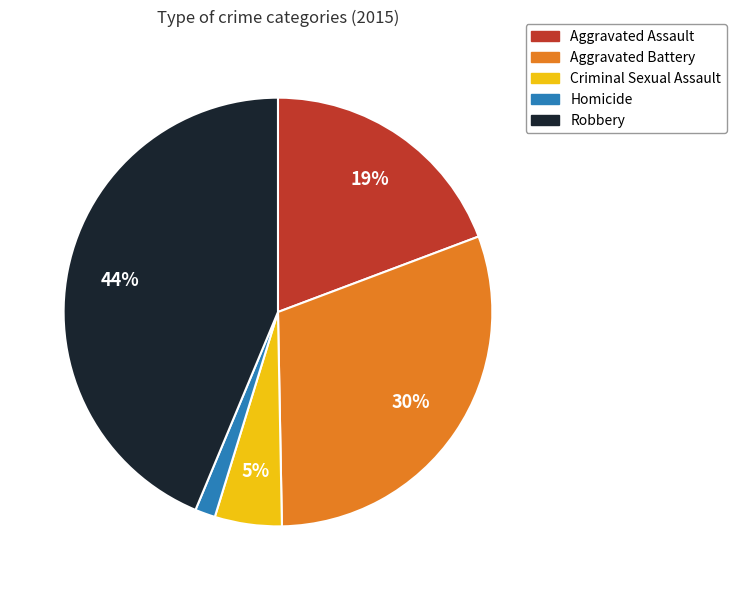

To the nearest percent, what is the average slice percentage?

20%